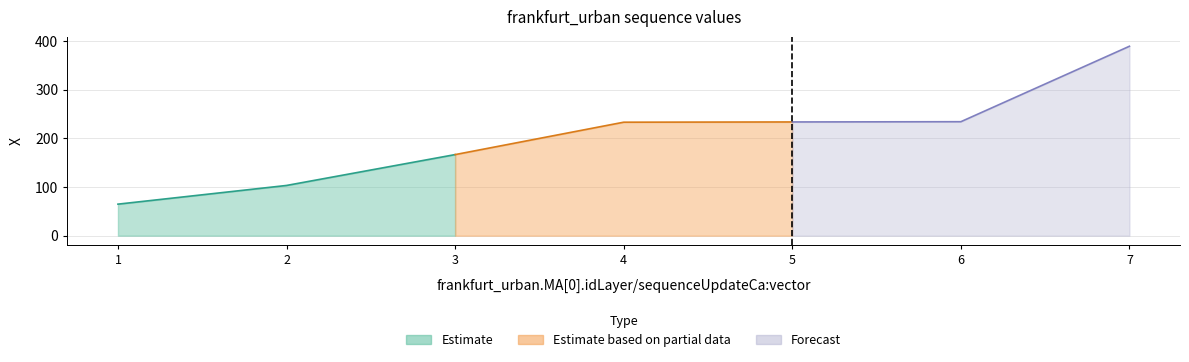

What is the difference between the second highest and second lowest values?

131.0